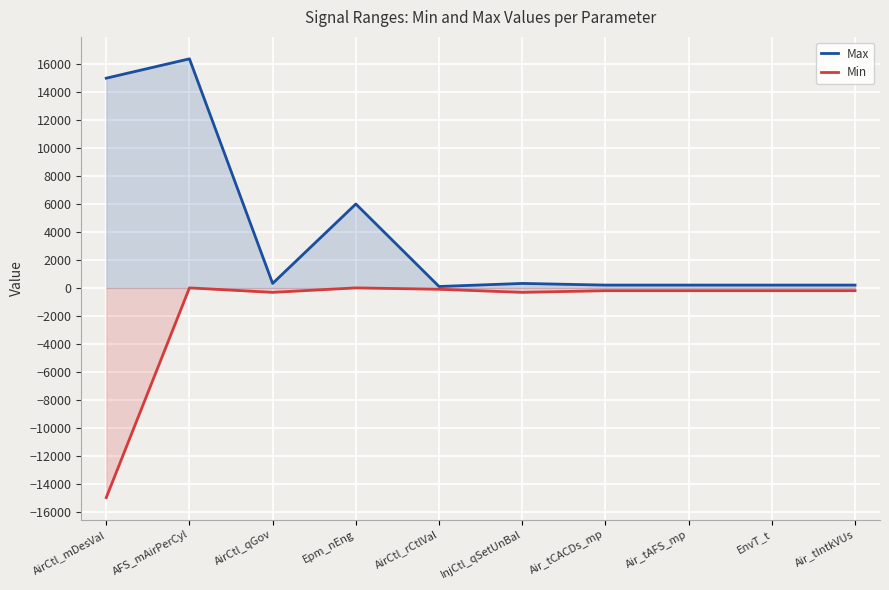

True or false: Min has a value of -200 at Air_tAFS_mp.

True